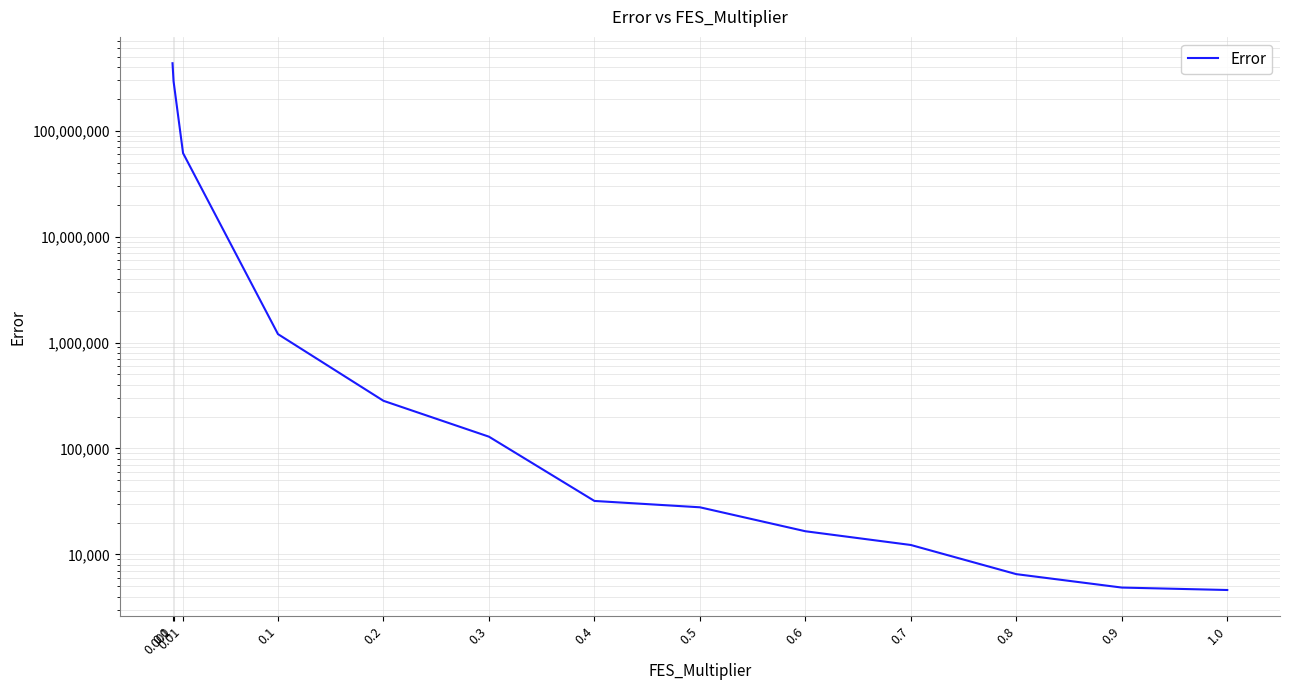

The value at 0.0 is 435072875.7. True or false?

True